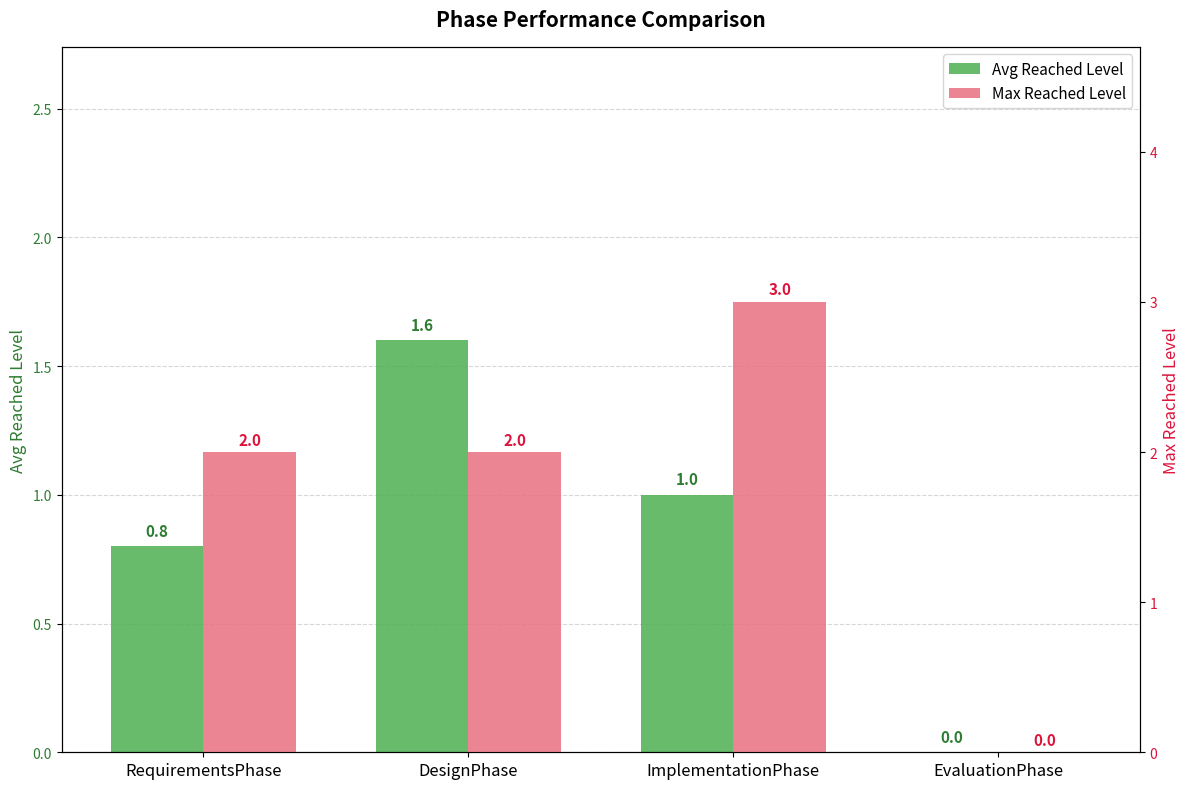

What is the label of the 2nd bar from the left?

DesignPhase